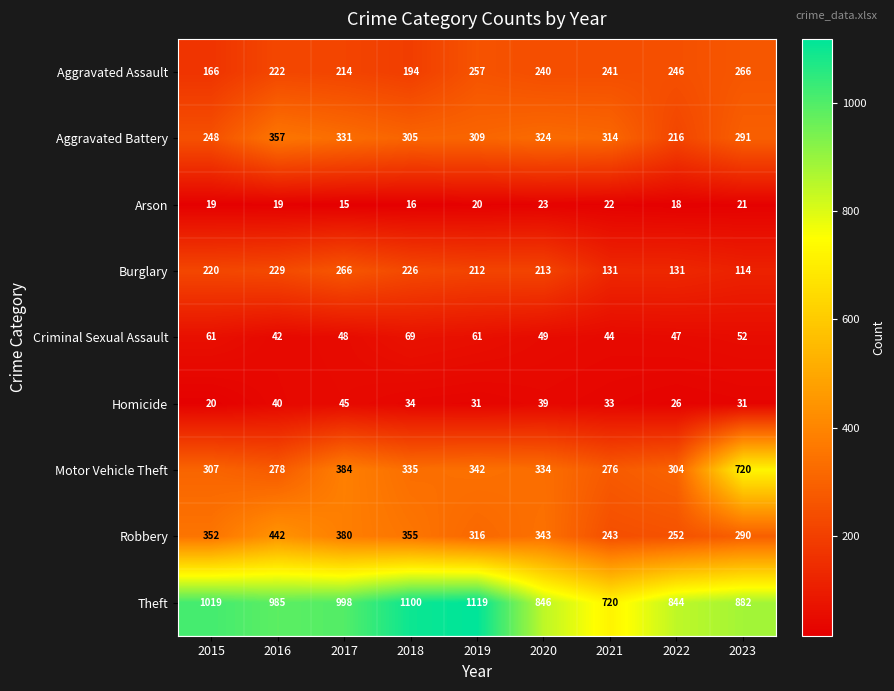

Which category has the lowest value in the Theft series?

2021